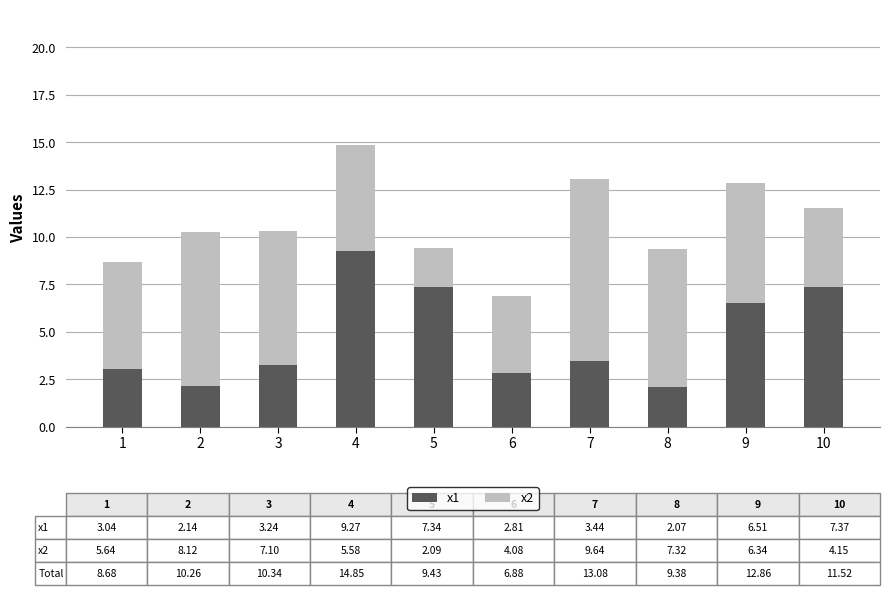

What is the lowest value of the x1 series?

2.1